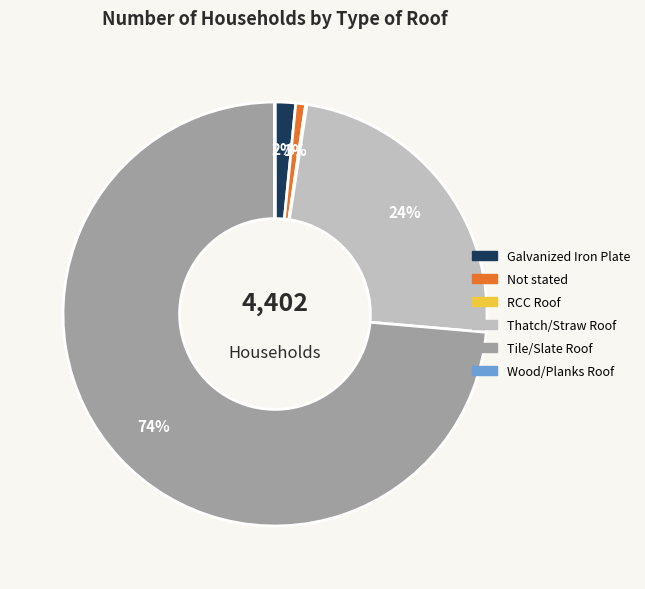

Does any single category account for the majority?

Yes